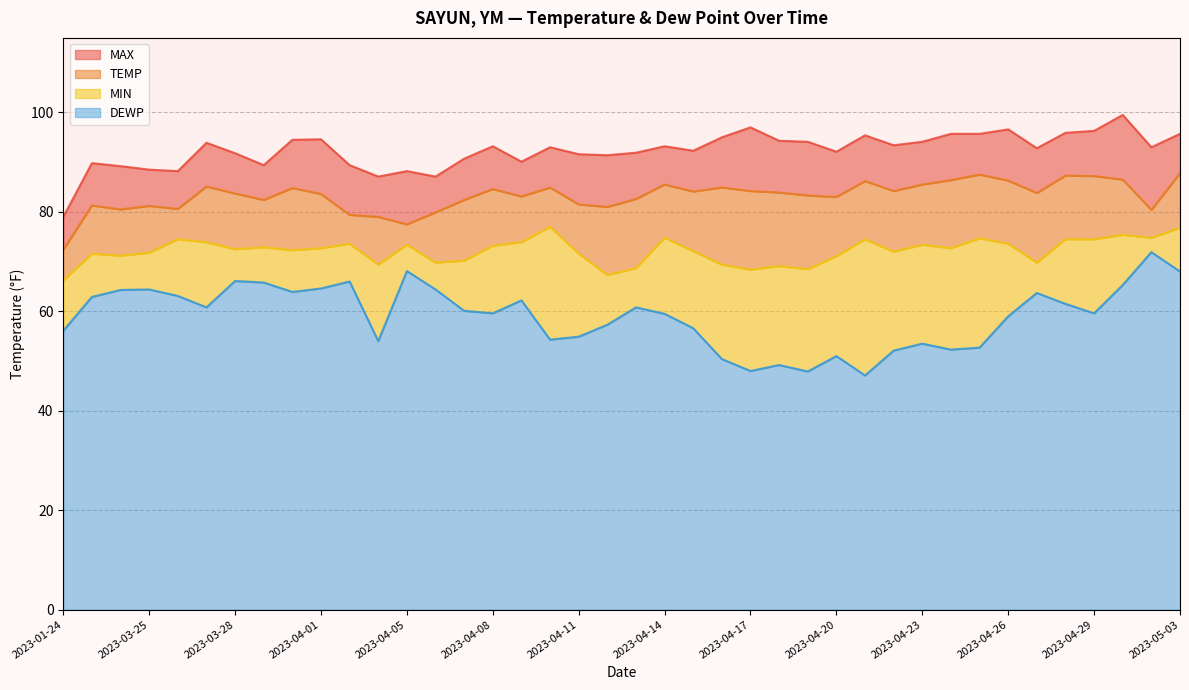

True or false: MIN and MAX intersect in this chart.

False